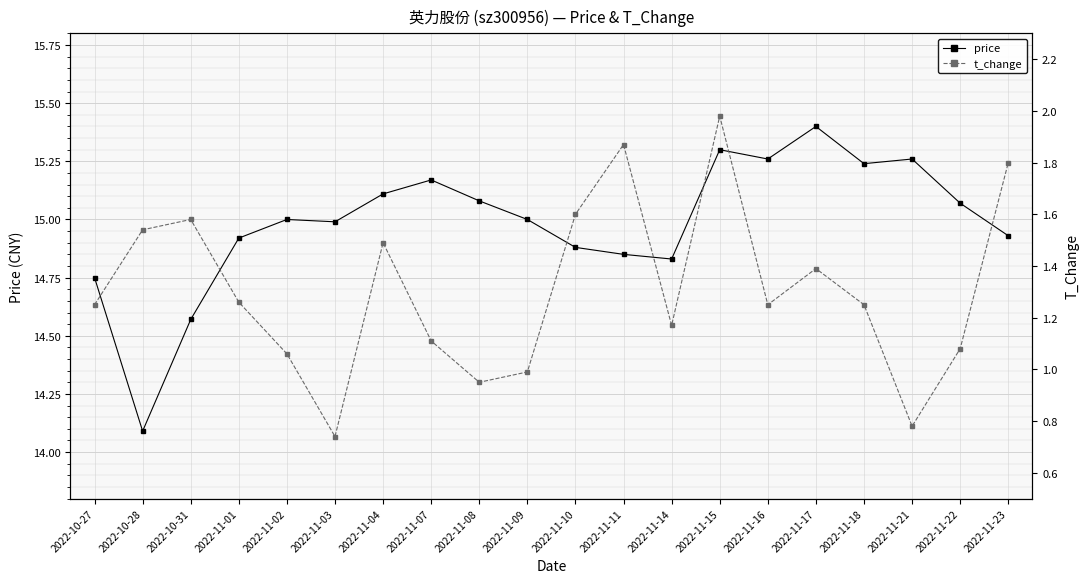

Count the number of categories in the chart.

20